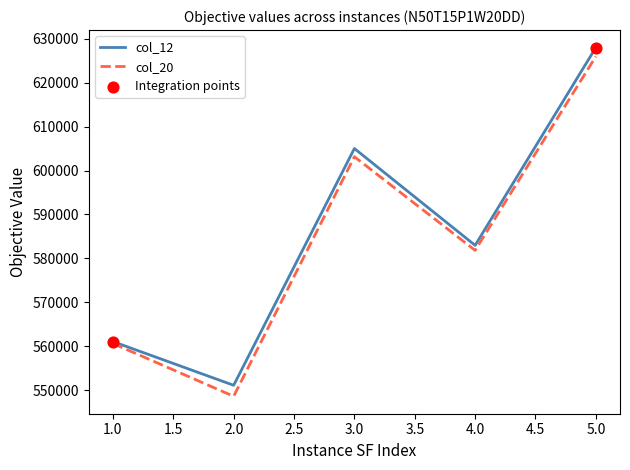

Between 3.0 and 5.0, which series saw the biggest shift?

col_12